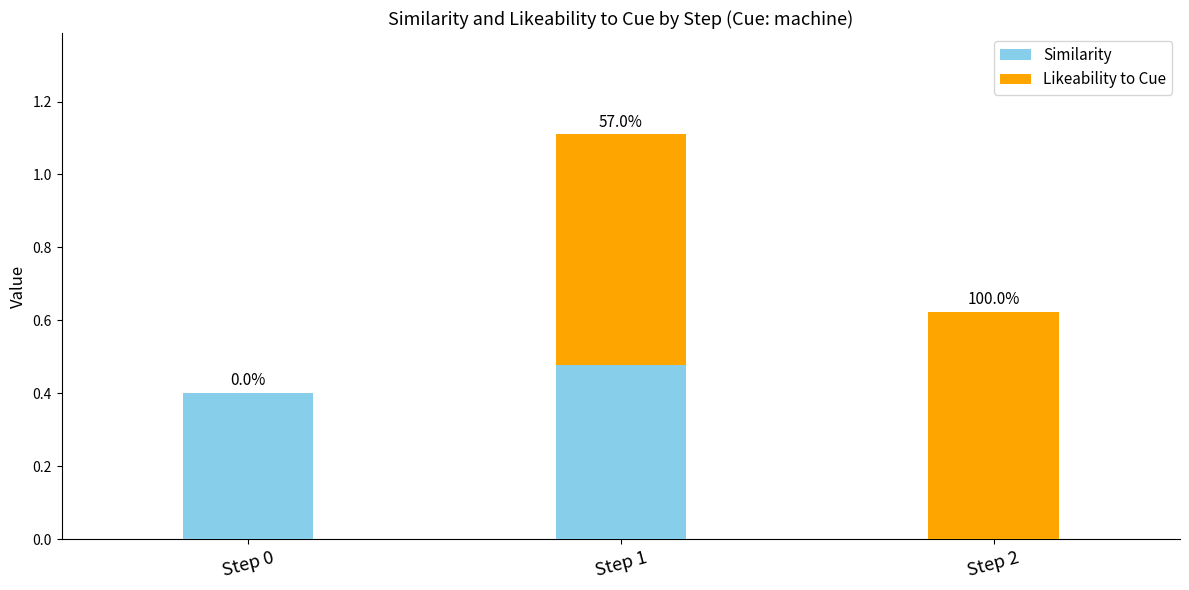

What are all the series names shown in the legend?

Similarity, Likeability to Cue